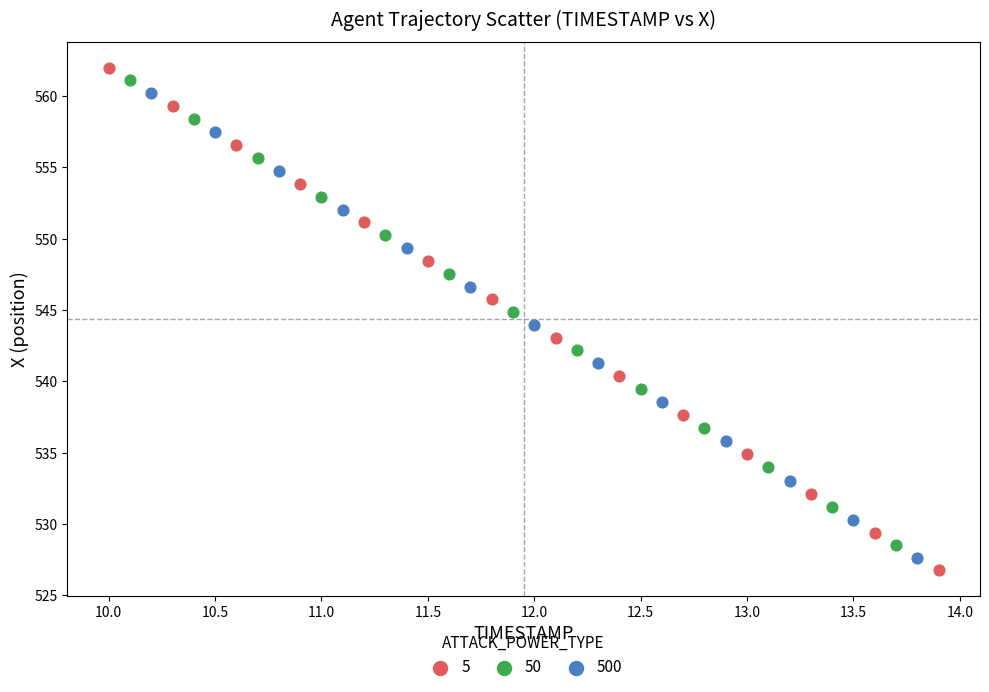

What are all the series names shown in the legend?

5, 50, 500